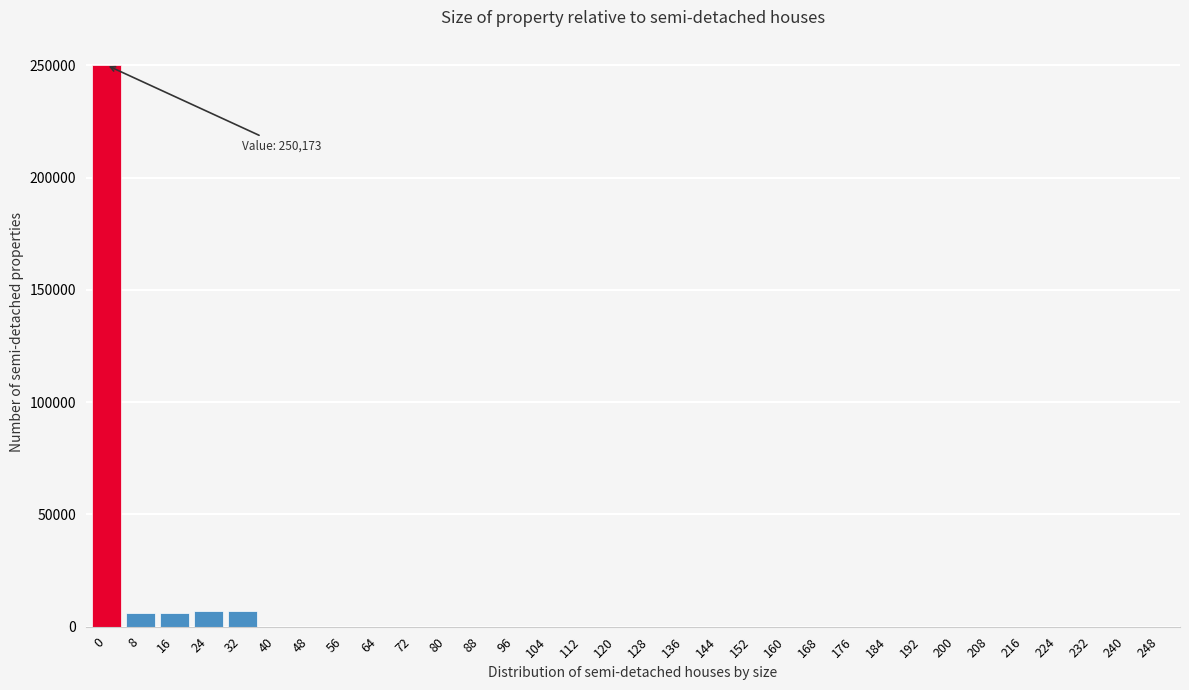

The value at 128 is 153052. True or false?

False